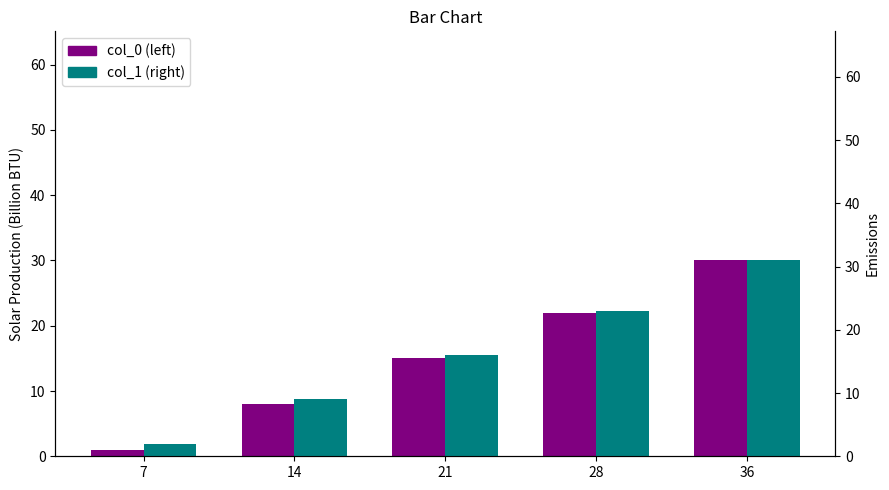

Which series has the widest spread of values?

col_0 (left)